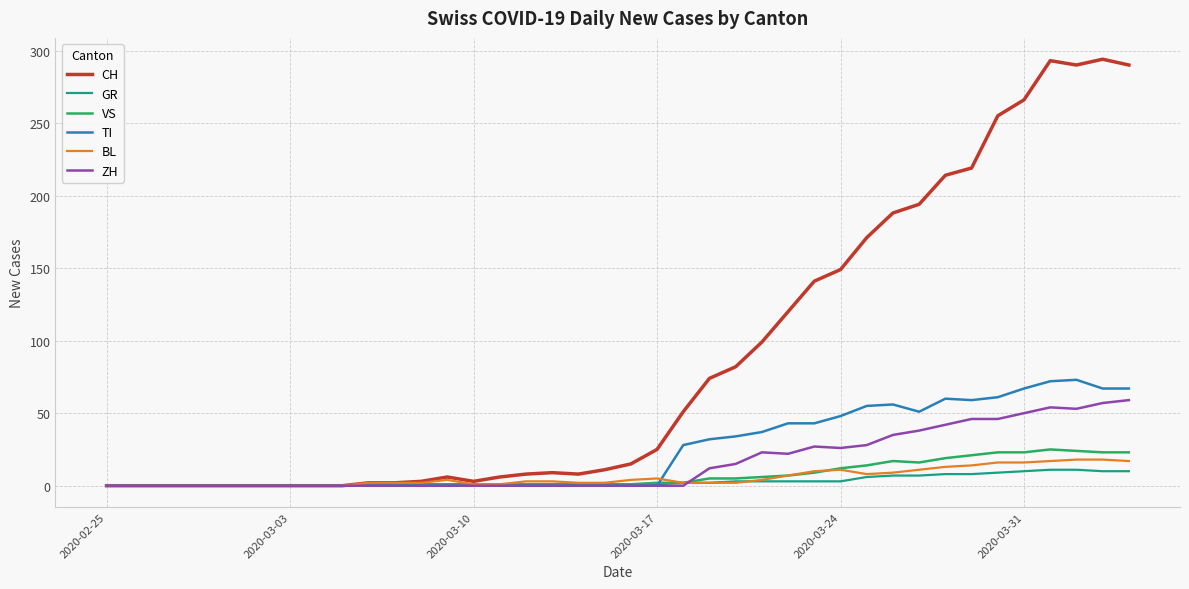

Which series has the largest range (max minus min)?

CH